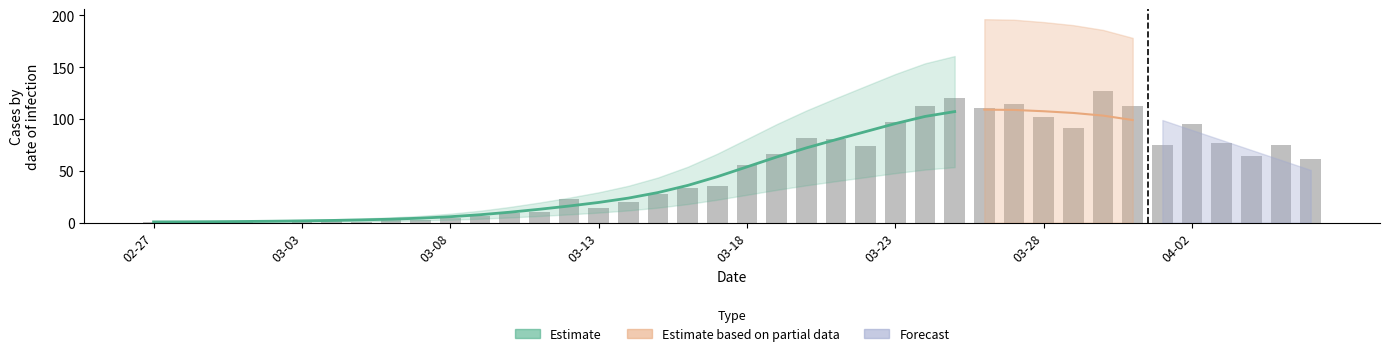

What is the ratio of the value at 2020-03-10 to the value at 2020-04-06?

0.1